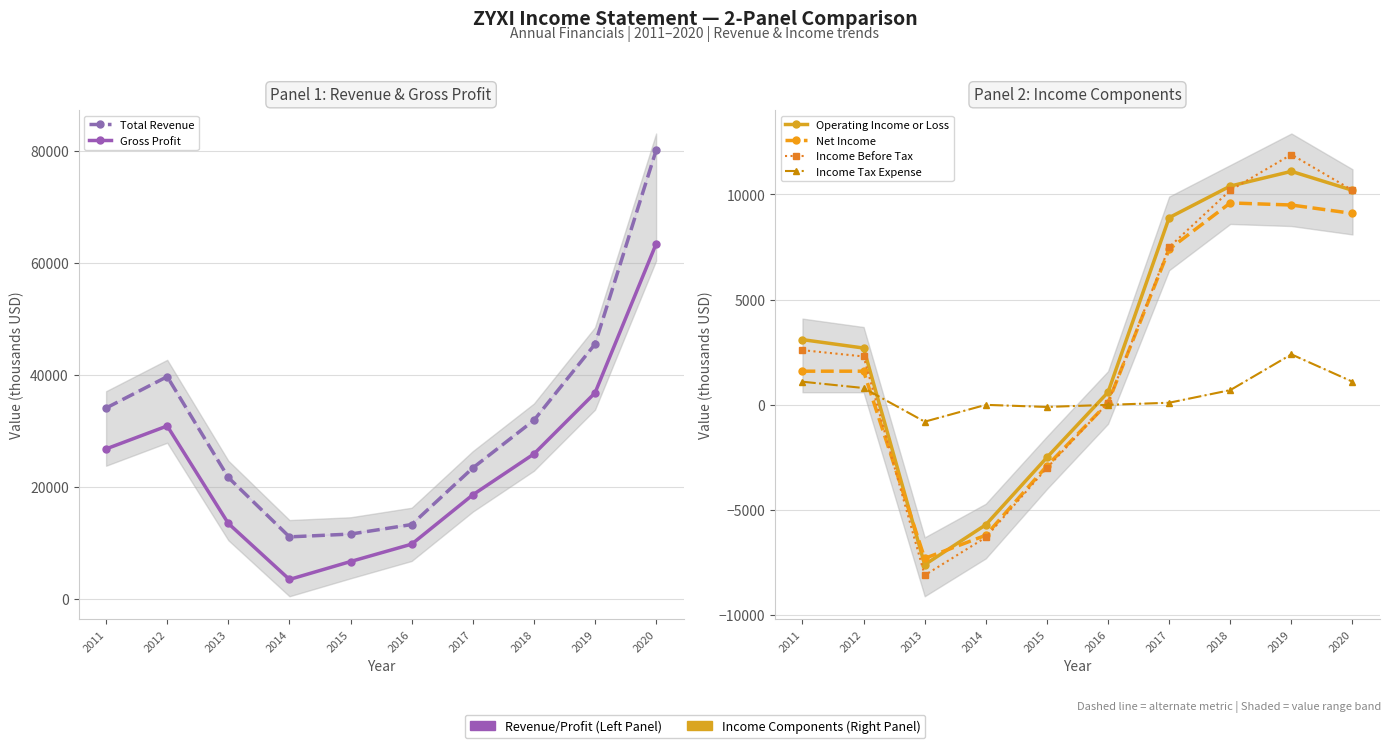

Which series has the largest total across all categories?

Total Revenue